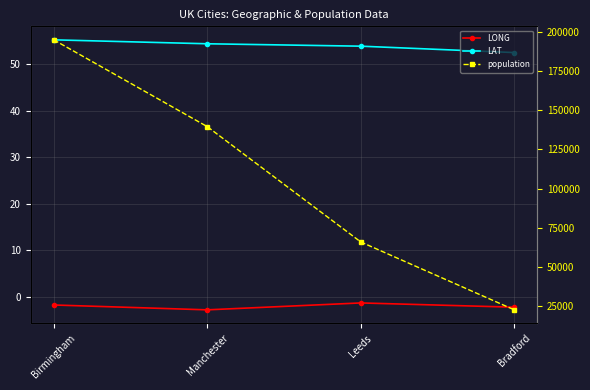

Reading right to left, list all the values displayed in this chart.

LONG: -2.2	-1.3	-2.8	-1.7
LAT: 52.6	53.9	54.4	55.3
population: 22492.0	65875.0	139553.0	195012.0